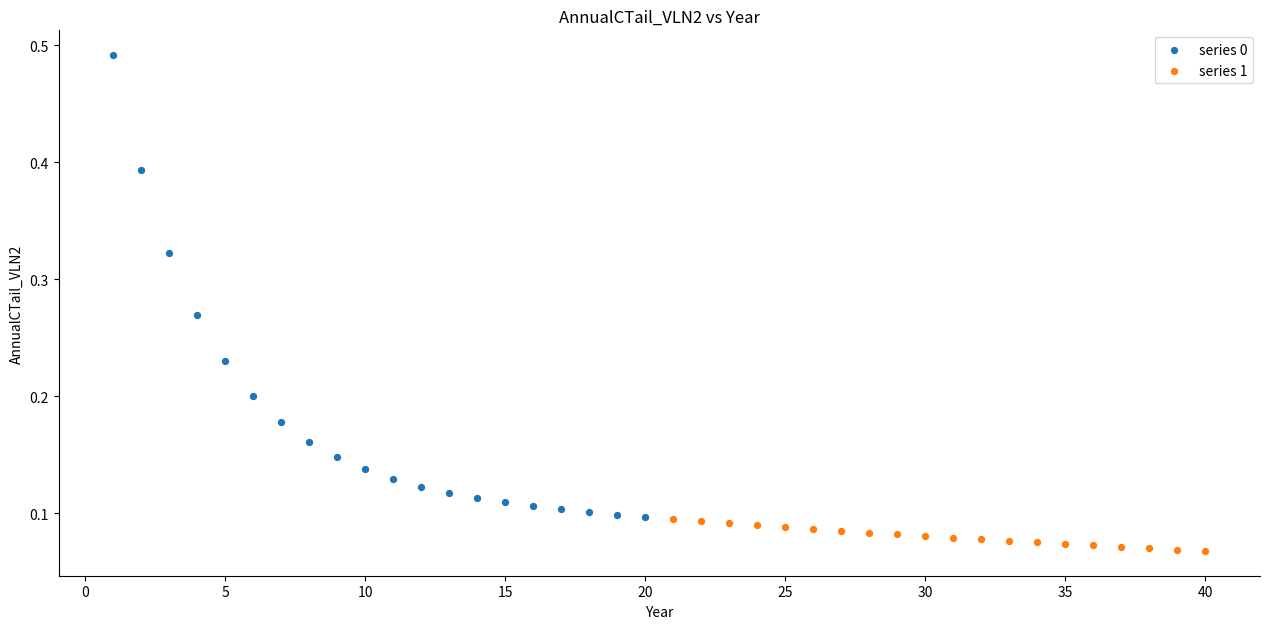

Which series has the widest spread of Y values?

series 0